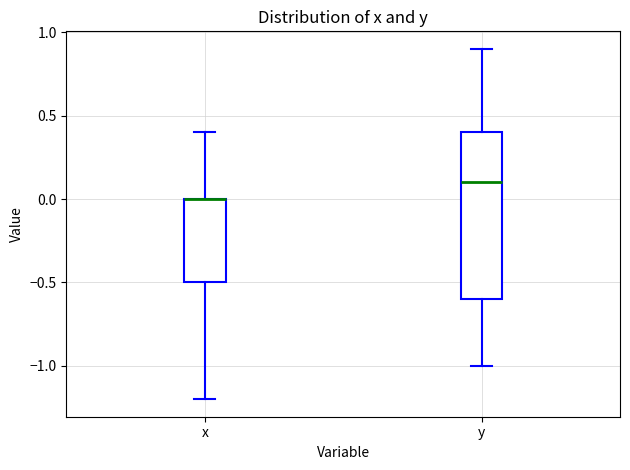

Where is the upper edge of the box for y on the y-axis? The values are not printed on the chart, so give them approximately, as read against the axis.

0.4